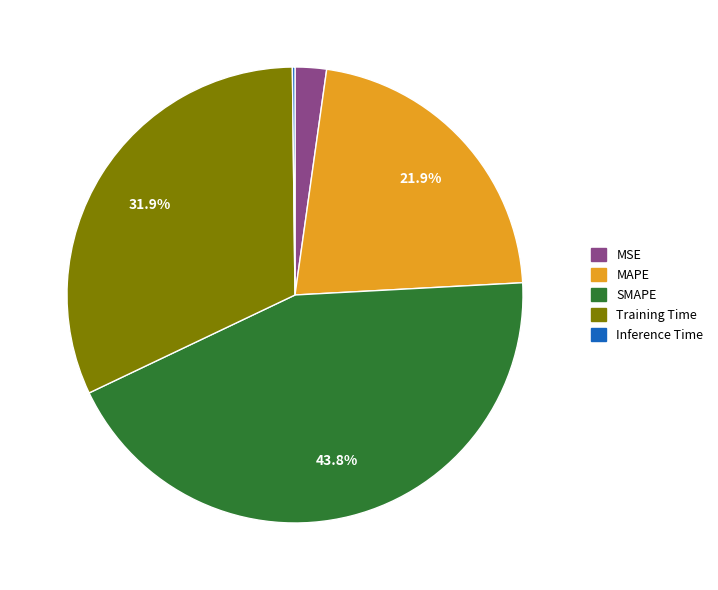

To the nearest percent, what is the difference between the largest and smallest slice percentages?

44%